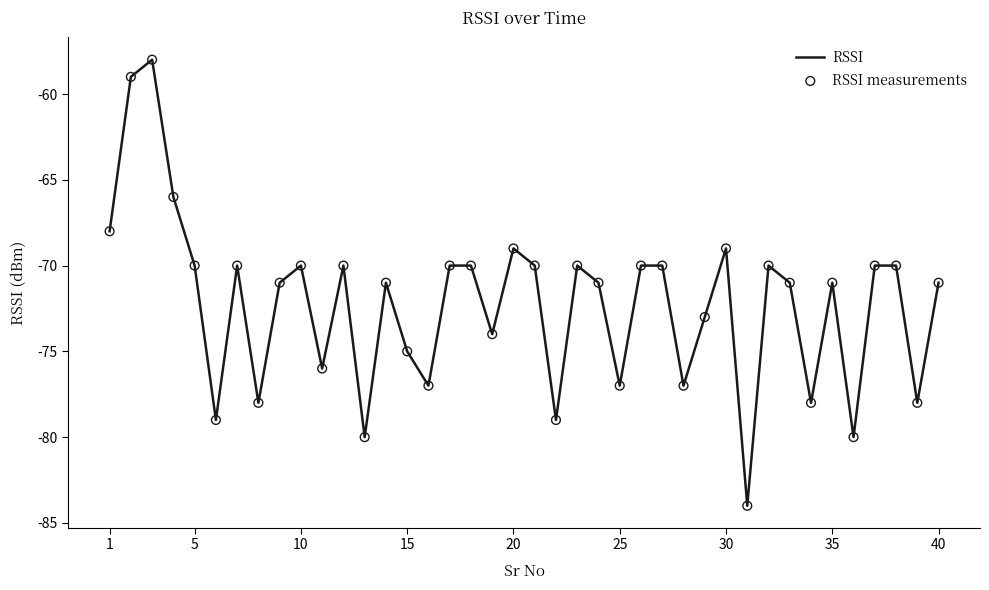

What is the maximum value shown in the chart?

-58